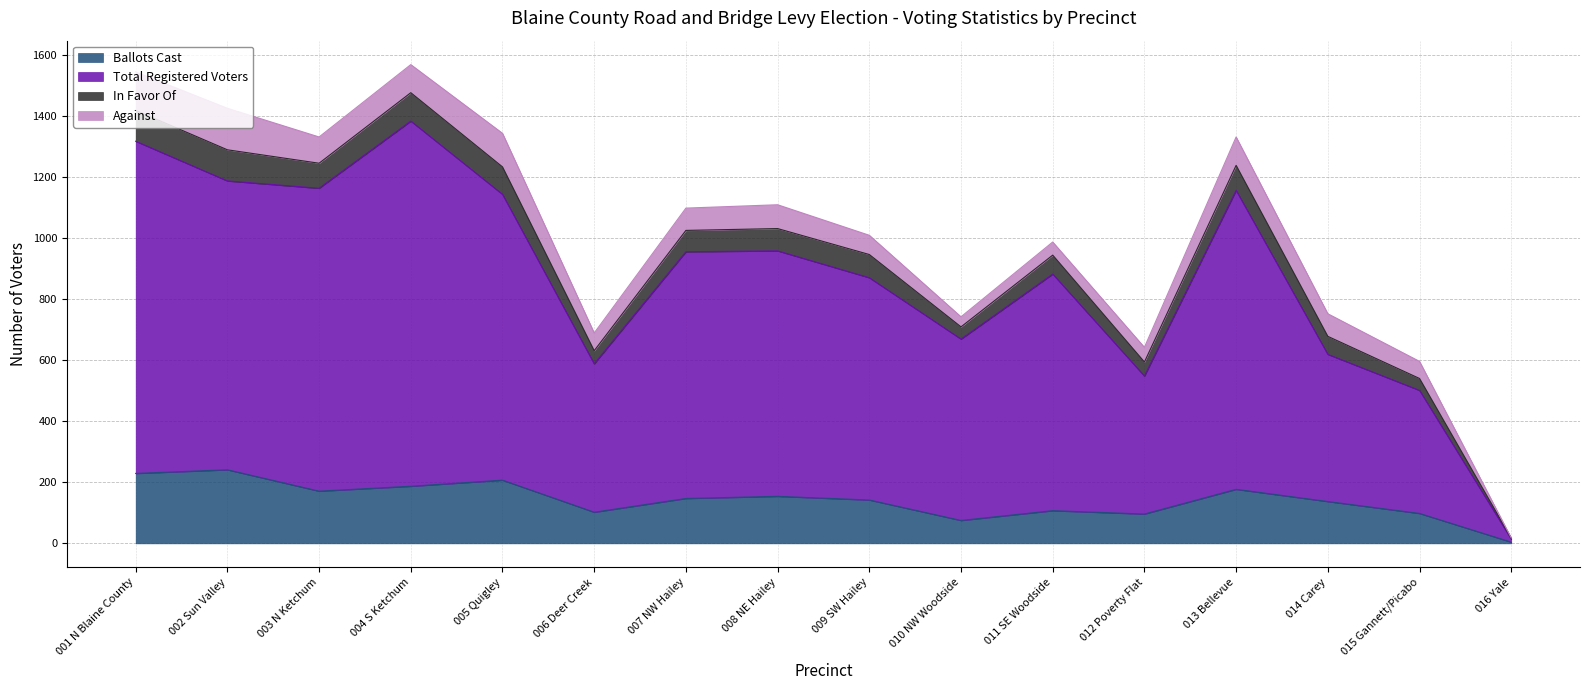

What is the total value across all series at 013 Bellevue?

1333